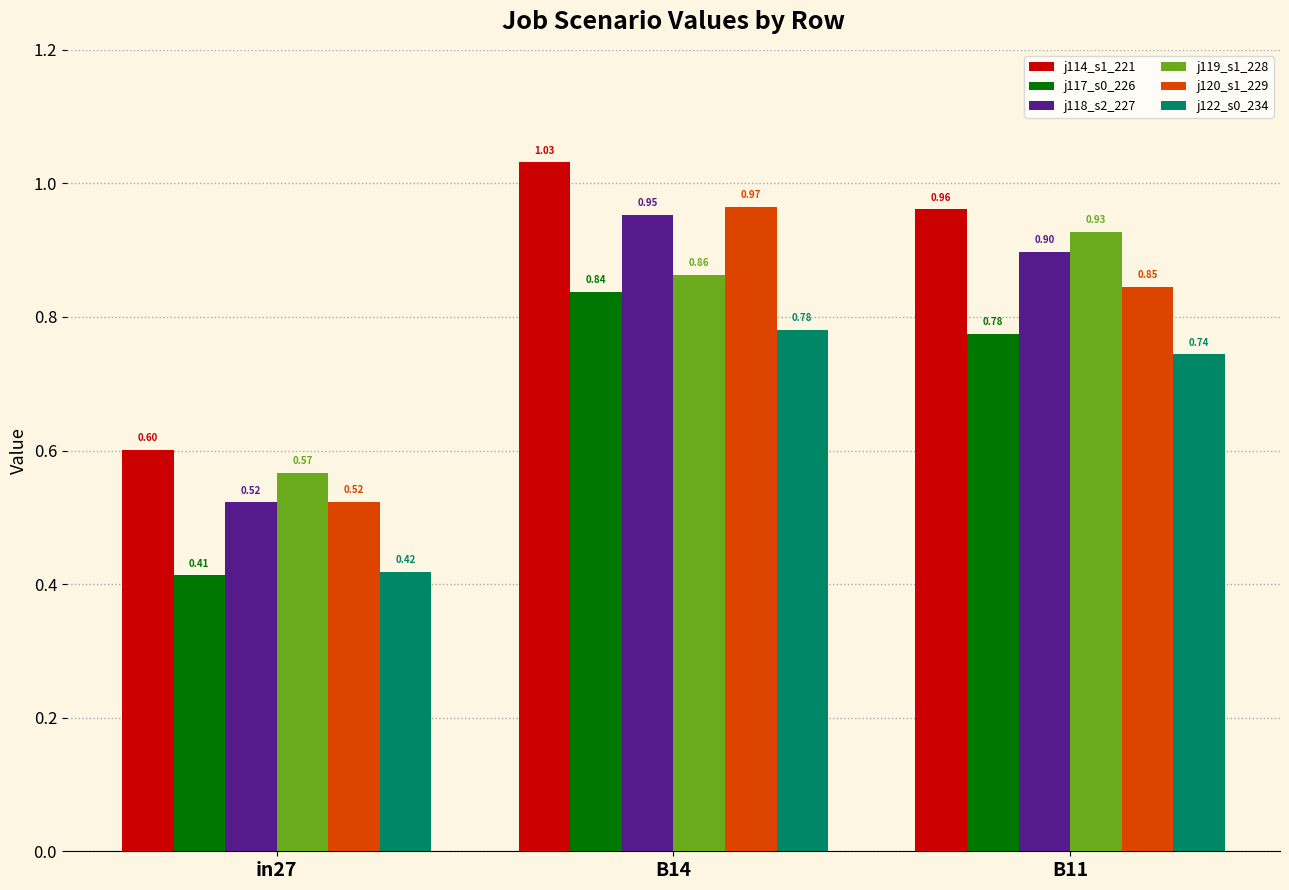

What is the total value across all series at B14?

5.4